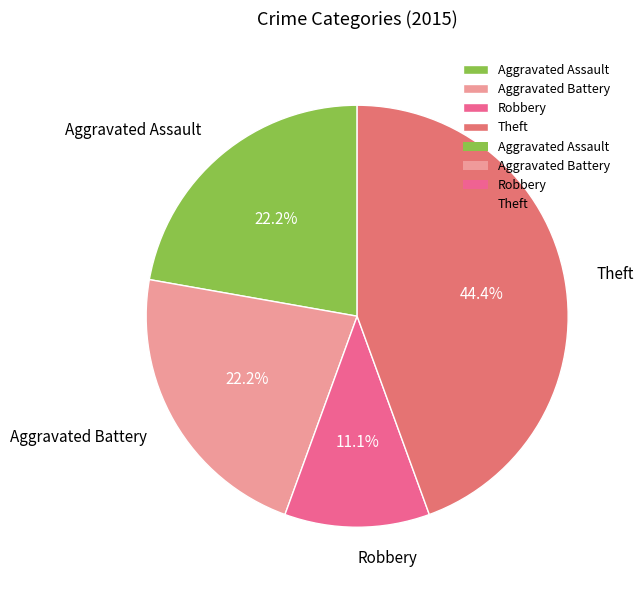

Count the number of slices in the pie.

4